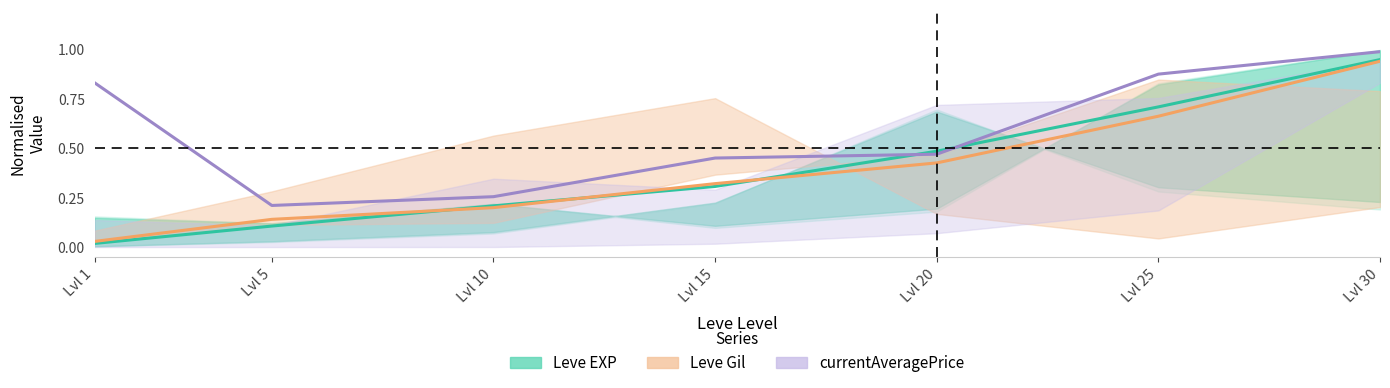

Reading right to left, transcribe all the data shown in this chart.

Leve EXP: Lvl 30=0.9	Lvl 25=0.7	Lvl 20=0.5	Lvl 15=0.3	Lvl 10=0.2	Lvl 5=0.1	Lvl 1=0.0
Leve Gil: Lvl 30=0.9	Lvl 25=0.7	Lvl 20=0.4	Lvl 15=0.3	Lvl 10=0.2	Lvl 5=0.1	Lvl 1=0.0
currentAveragePrice: Lvl 30=1.0	Lvl 25=0.9	Lvl 20=0.5	Lvl 15=0.4	Lvl 10=0.3	Lvl 5=0.2	Lvl 1=0.8